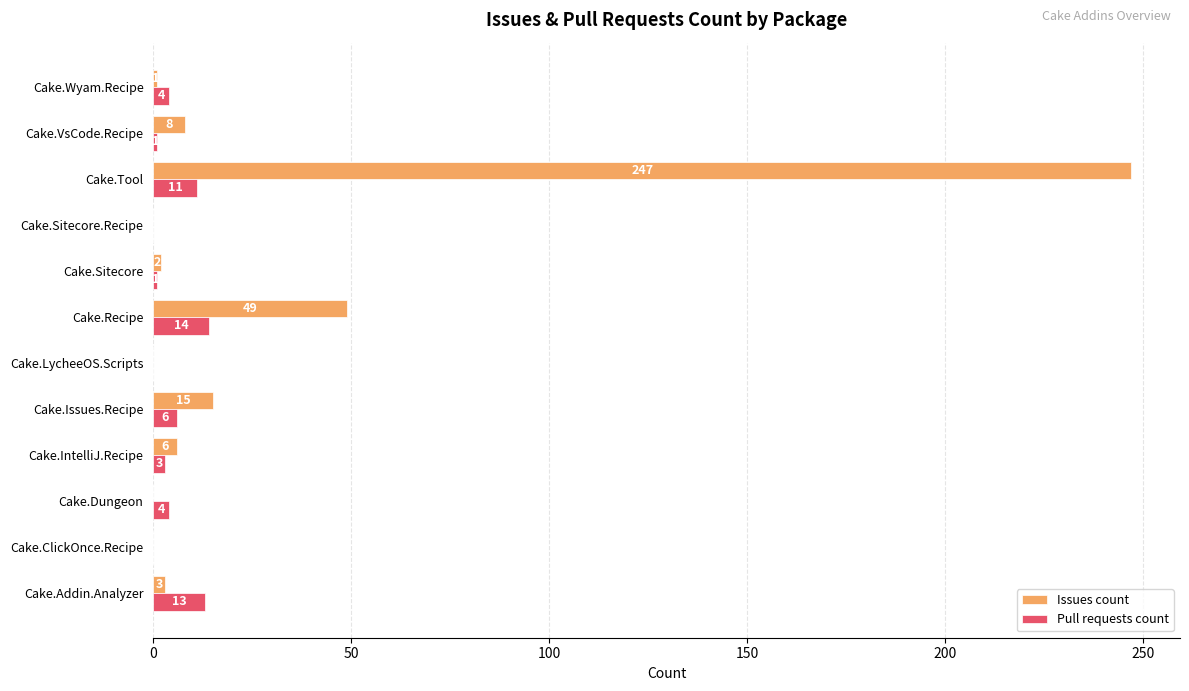

Which series has the largest total across all categories?

Issues count